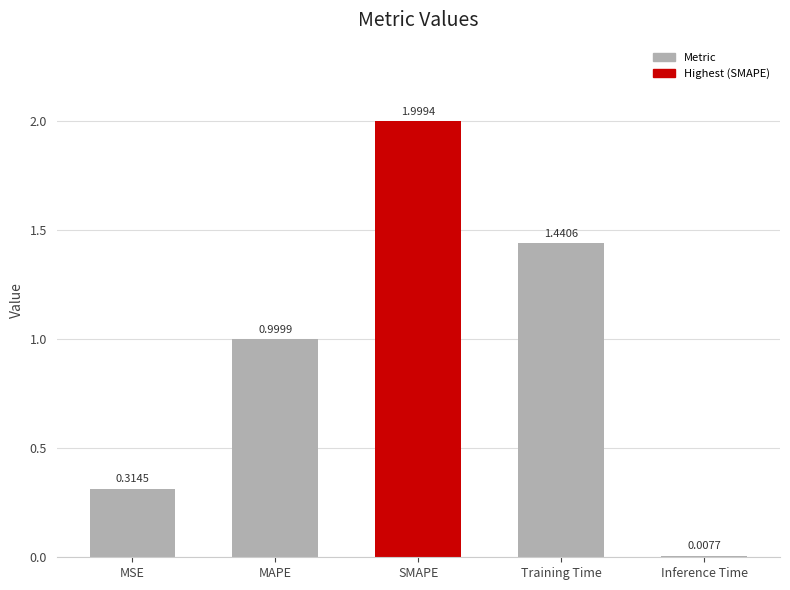

What is the label of the 5th bar from the left?

Inference Time